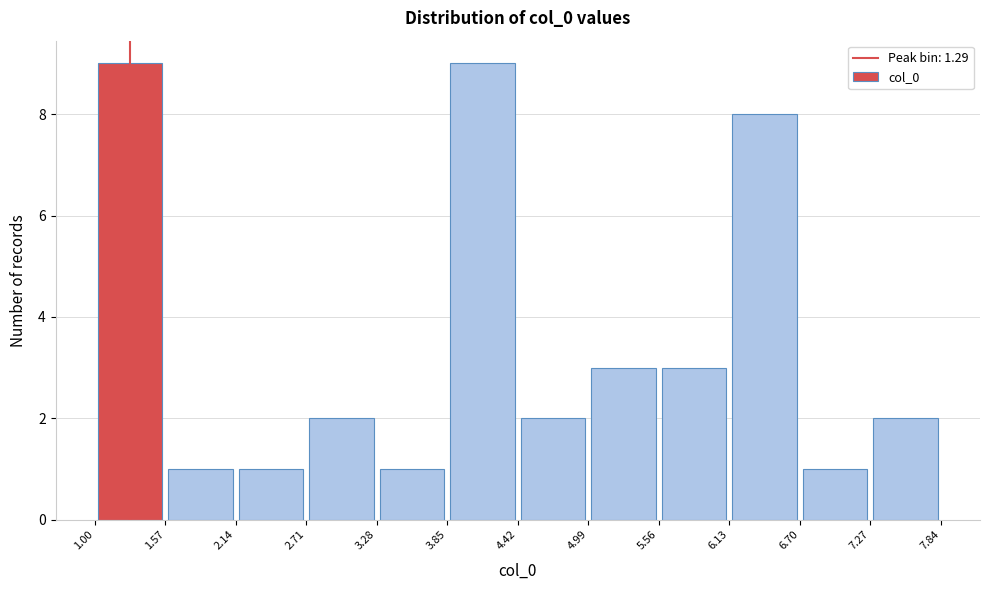

Reading left to right, transcribe this chart: for each bar, give the range it covers on the x-axis and its height. The values are not printed on the chart, so give them approximately, as read against the axis.

1.00 to 1.57: 9
1.57 to 2.14: 1
2.14 to 2.71: 1
2.71 to 3.28: 2
3.28 to 3.85: 1
3.85 to 4.42: 9
4.42 to 4.99: 2
4.99 to 5.56: 3
5.56 to 6.13: 3
6.13 to 6.70: 8
6.70 to 7.27: 1
7.27 to 7.84: 2